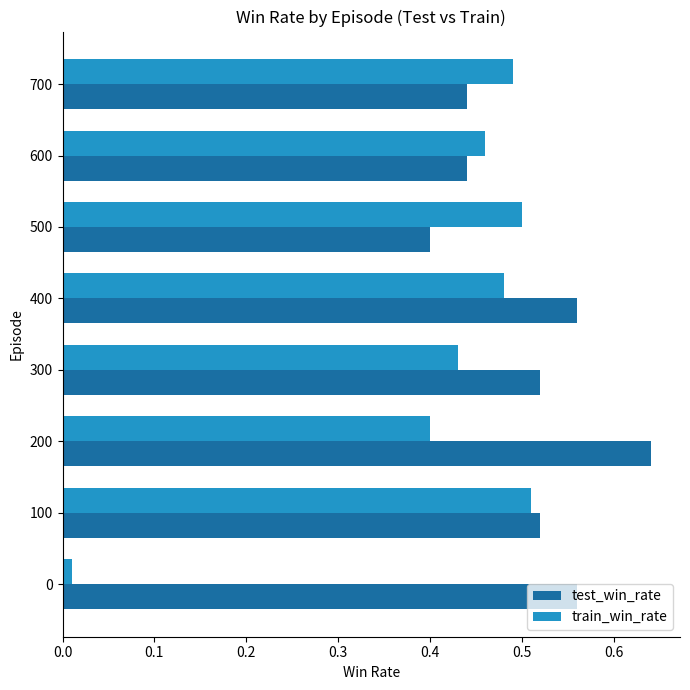

List the series in order of their peak value, highest first.

test_win_rate, train_win_rate